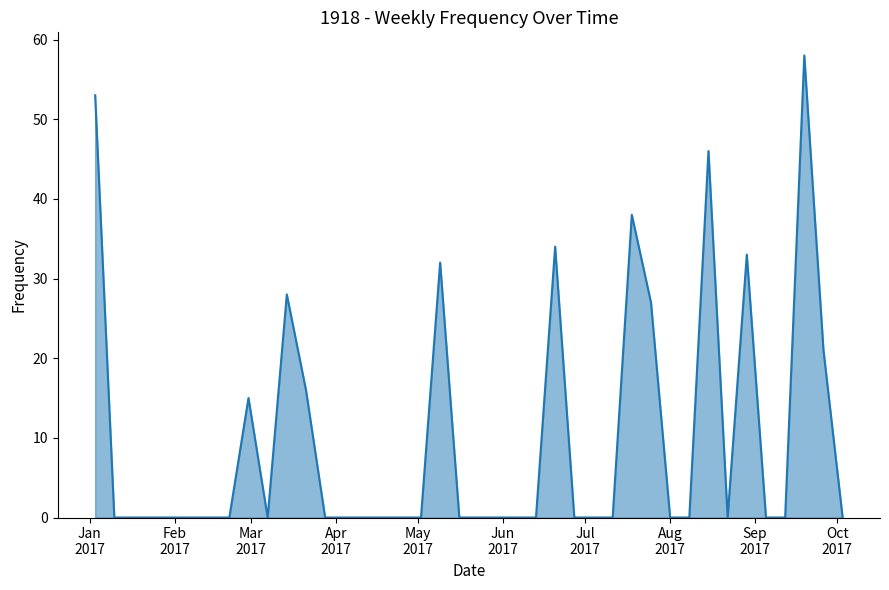

What is the maximum value shown in the chart?

58